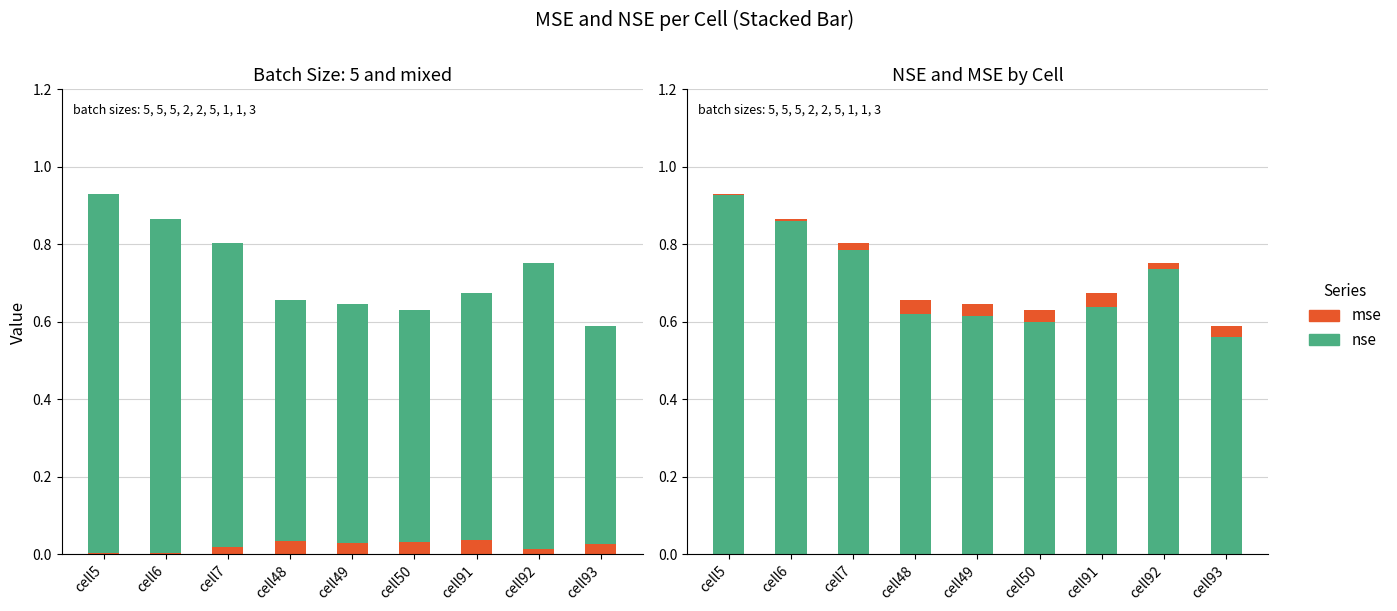

Rank the series at cell91 from lowest to highest value.

mse, nse